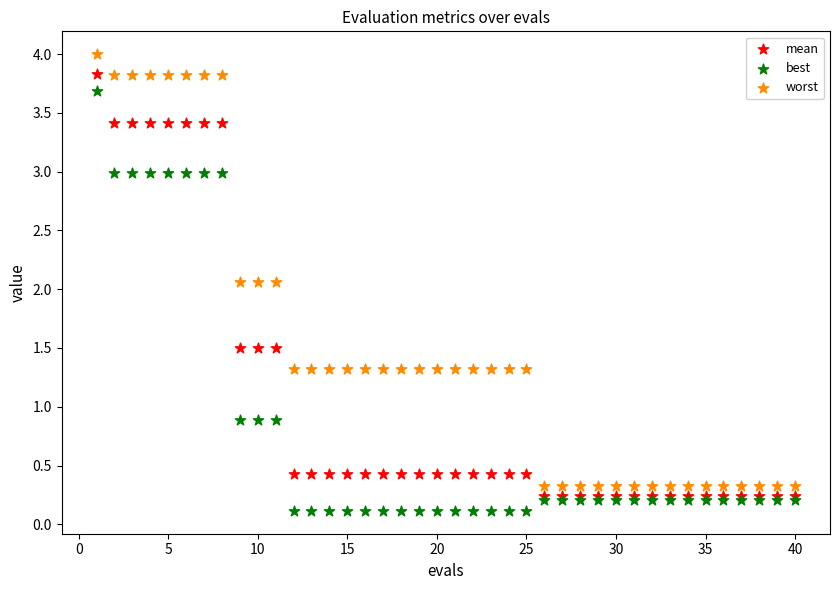

Which series contains the lowest Y value?

best